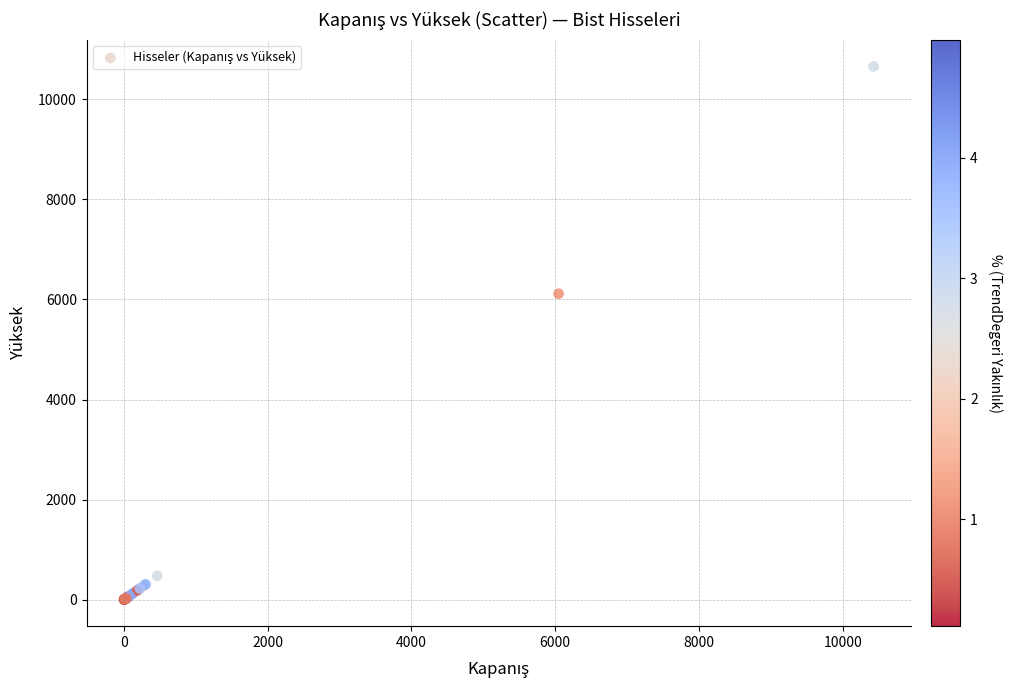

What Y value in the scatter plot is closest to 5329?

6115.0